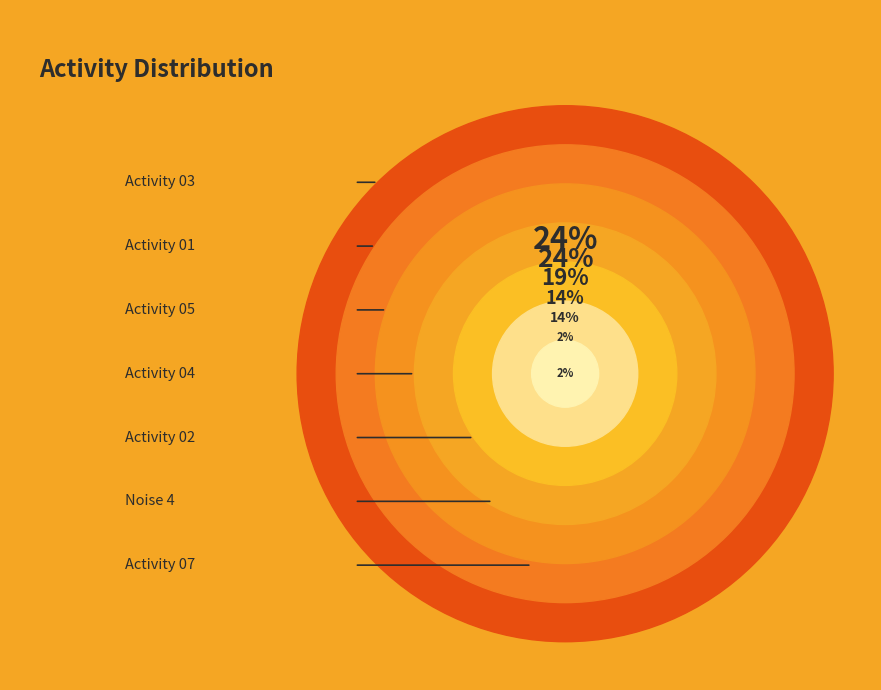

True or false: activity_01 accounts for 24% of the total.

True